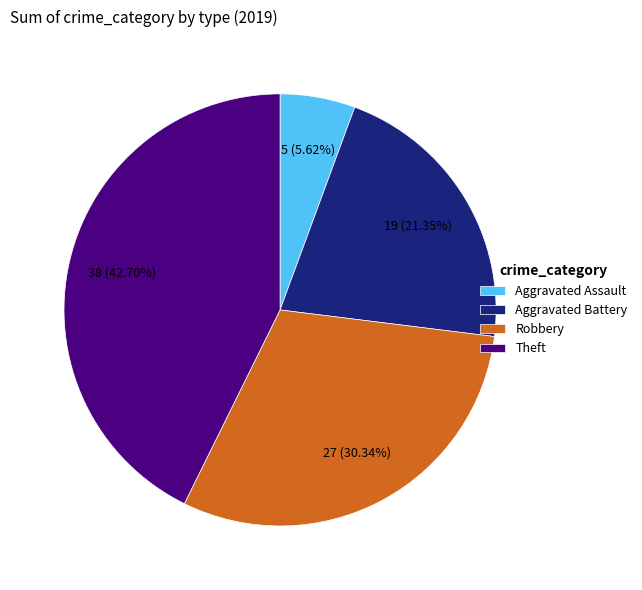

To the nearest percent, what is the difference between the Theft and Aggravated Battery slice percentages?

21%